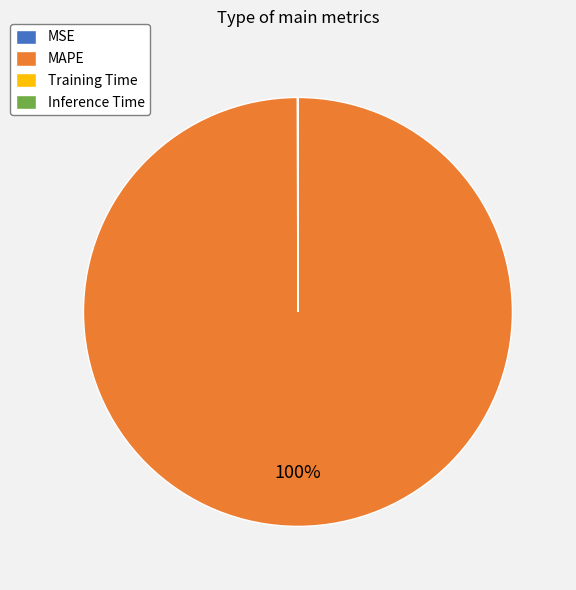

True or false: MAPE accounts for 100% of the total.

True